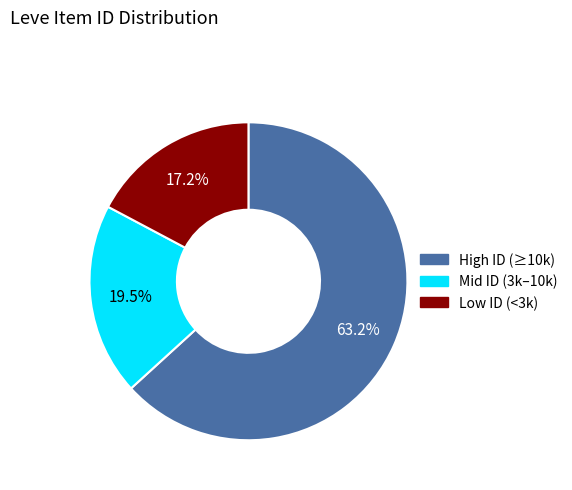

Is there a majority slice in this chart?

Yes